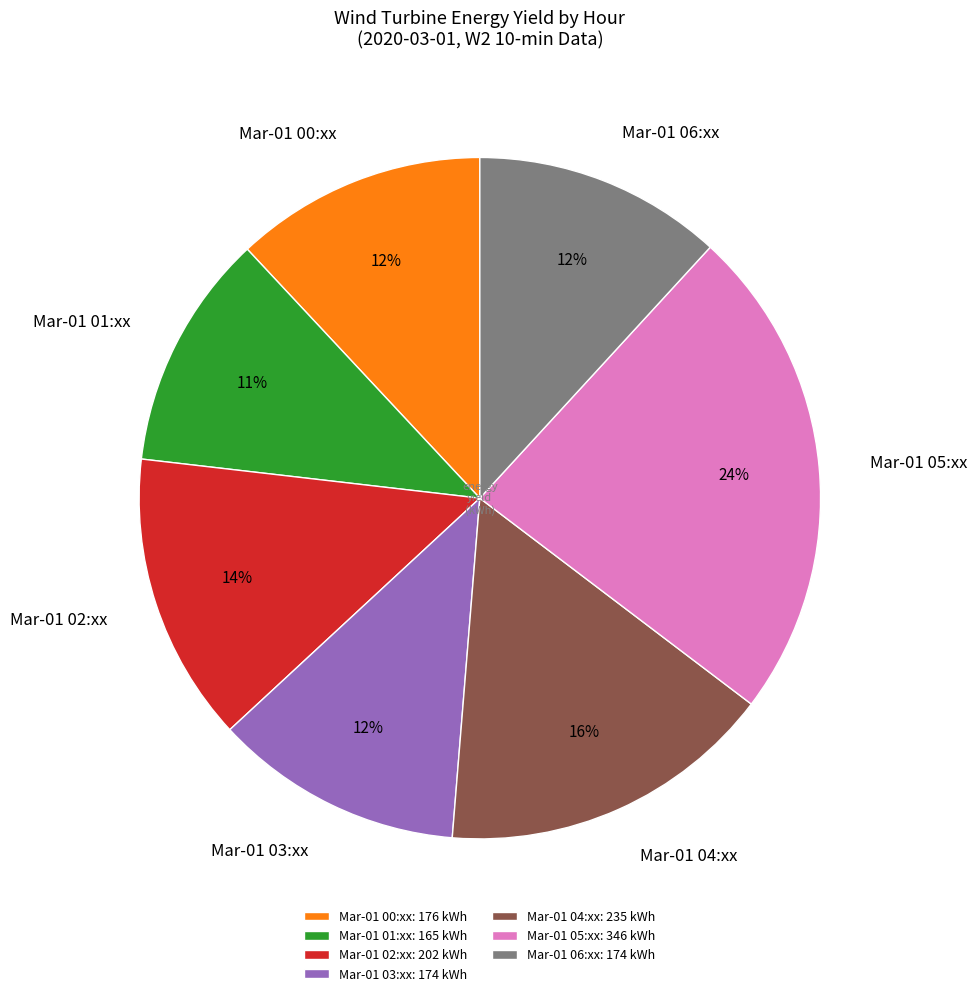

How many segments does this pie chart have?

7